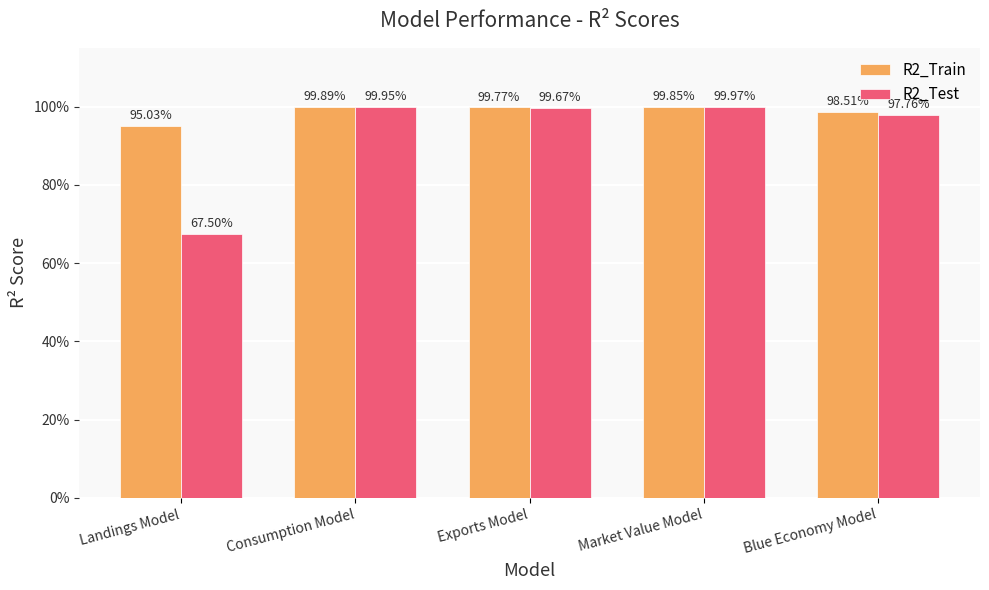

Is it true that R2_Train equals 1.6 at Blue Economy Model?

False